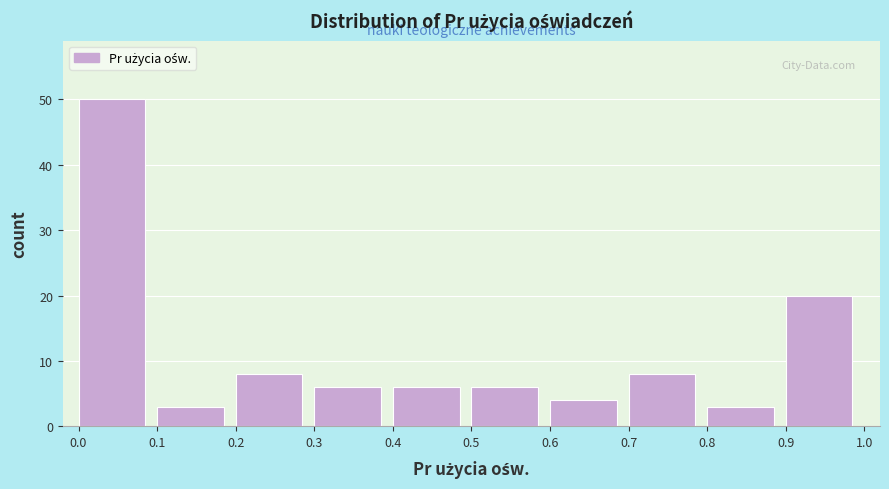

Reading left to right, list every bar in this chart as the range it spans on the x-axis followed by its height. The values are not printed on the chart, so give them approximately, as read against the axis.

0.0 to 0.1: 50
0.1 to 0.2: 3
0.2 to 0.3: 8
0.3 to 0.4: 6
0.4 to 0.5: 6
0.5 to 0.6: 6
0.6 to 0.7: 4
0.7 to 0.8: 8
0.8 to 0.9: 3
0.9 to 1.0: 20